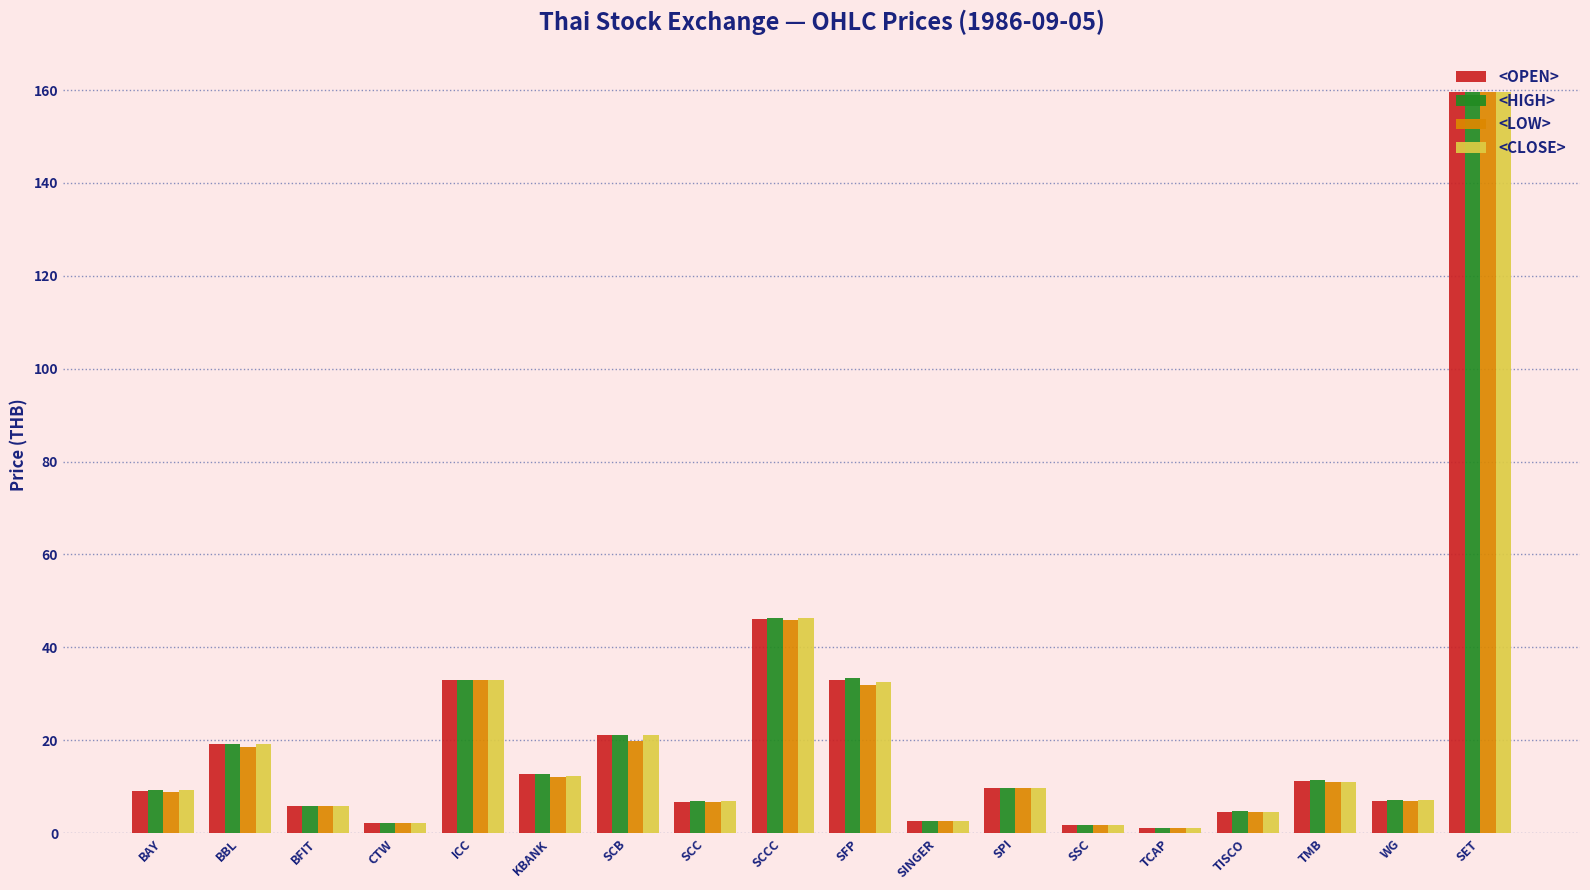

What is the label of the 5th bar from the left?

ICC